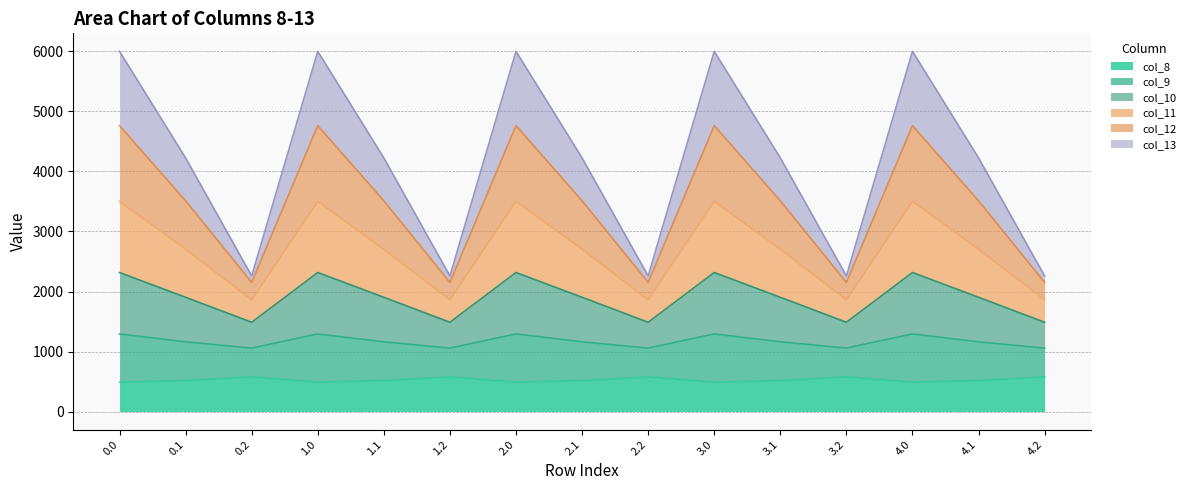

How many categories are shown in the chart?

15